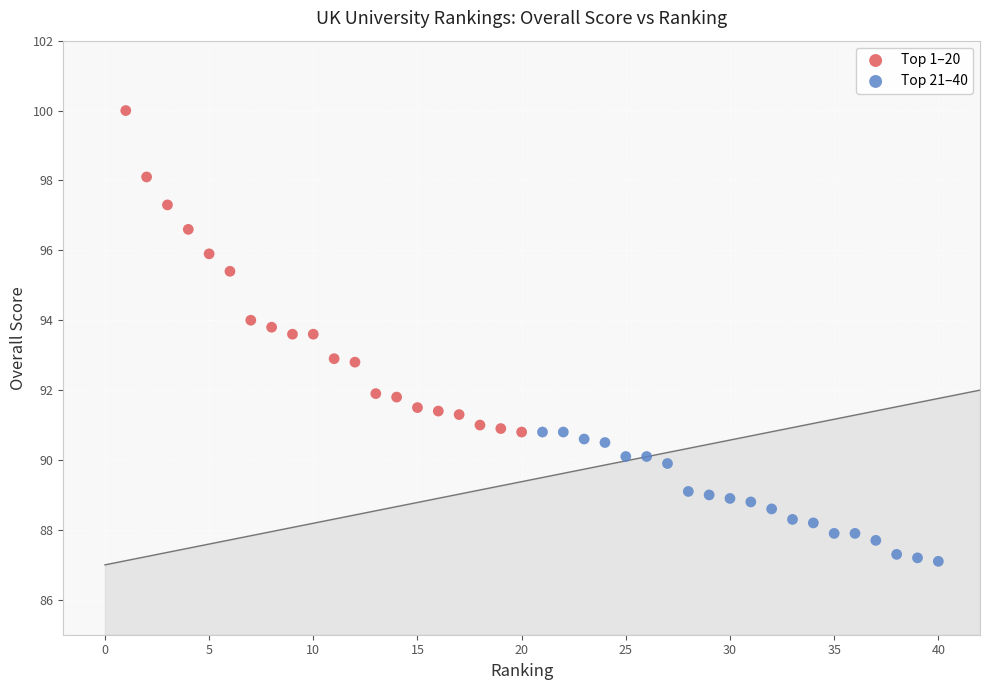

Which series contains the lowest Y value?

Top 21–40